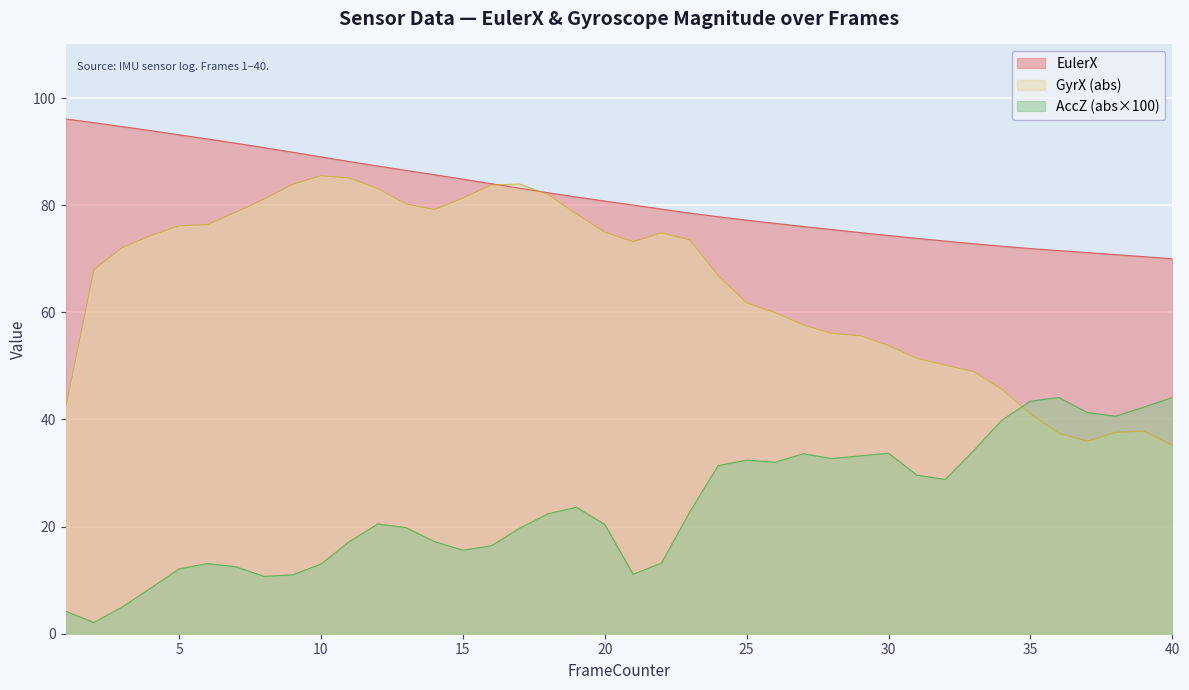

What is the average value of the GyrX_scaled series?

65.1